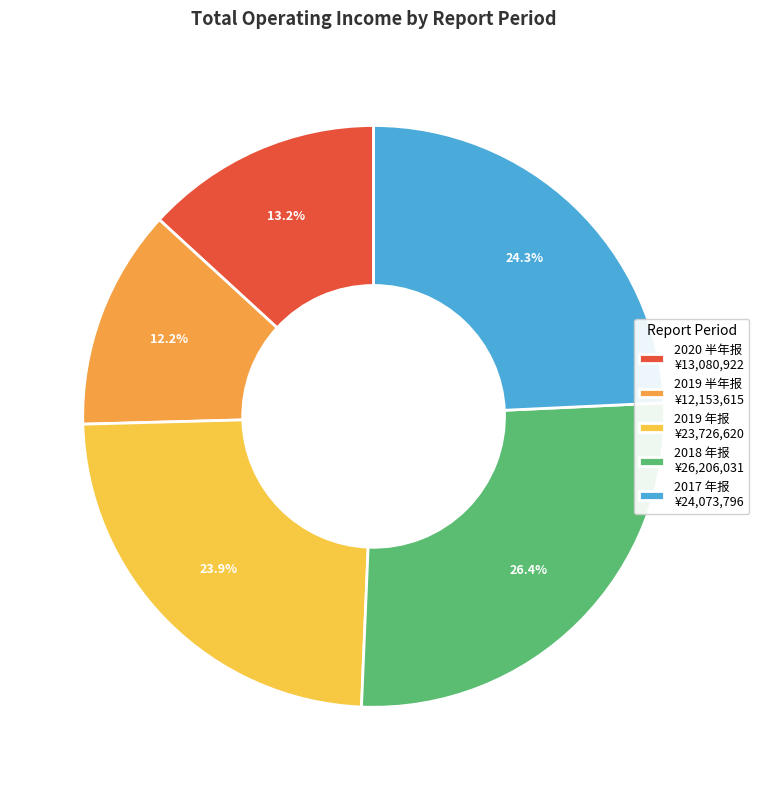

To the nearest percent, what is the difference between the 2018 年报 and 2020 半年报 slice percentages?

13%